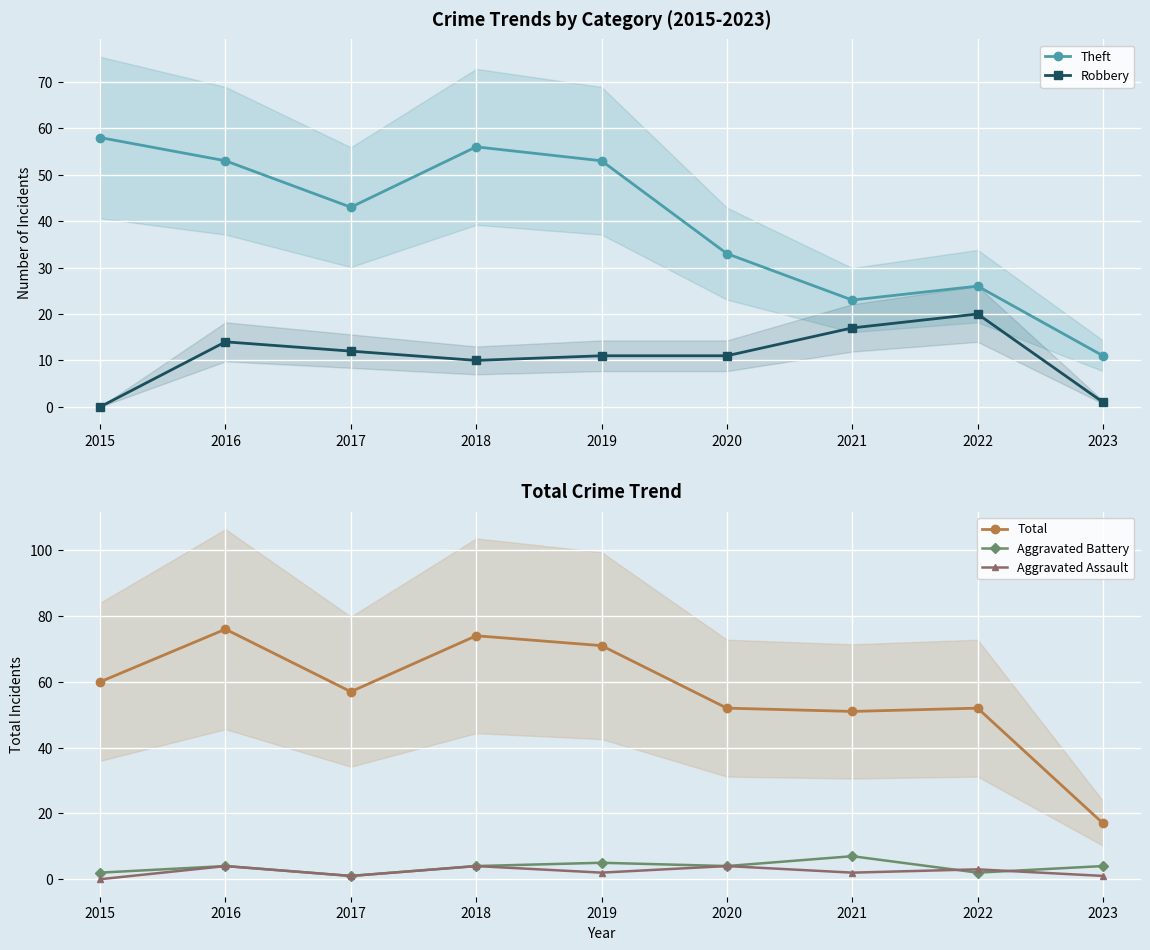

What is the value of the Aggravated Battery point at the 8th from the left?

2